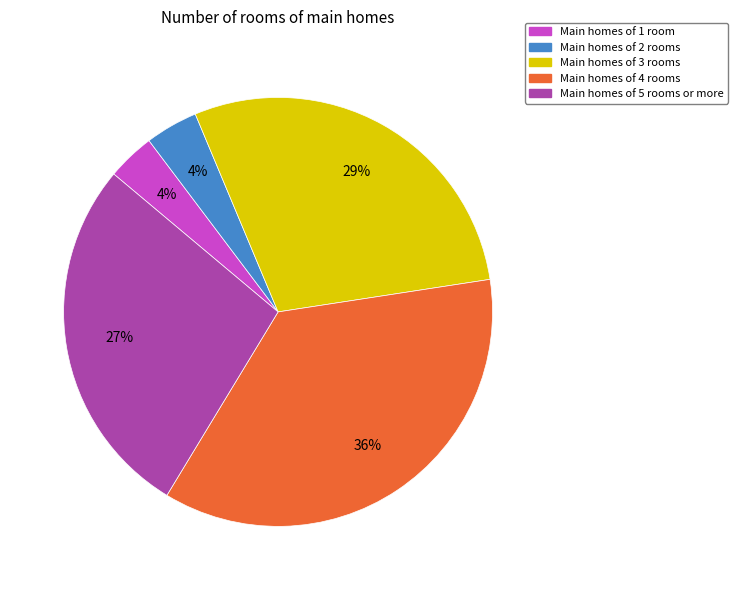

Between Main homes of 1 room and Main homes of 3 rooms, which is larger?

Main homes of 3 rooms